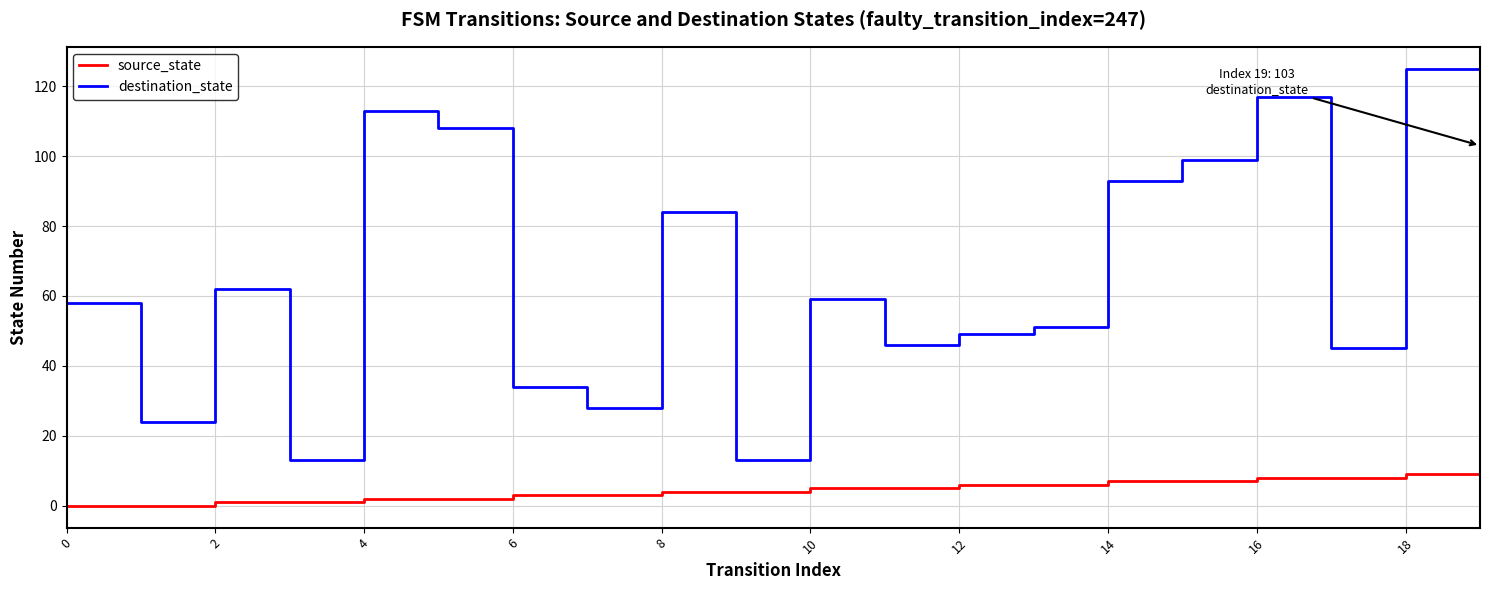

How many interior local valleys does the destination_state series have?

6